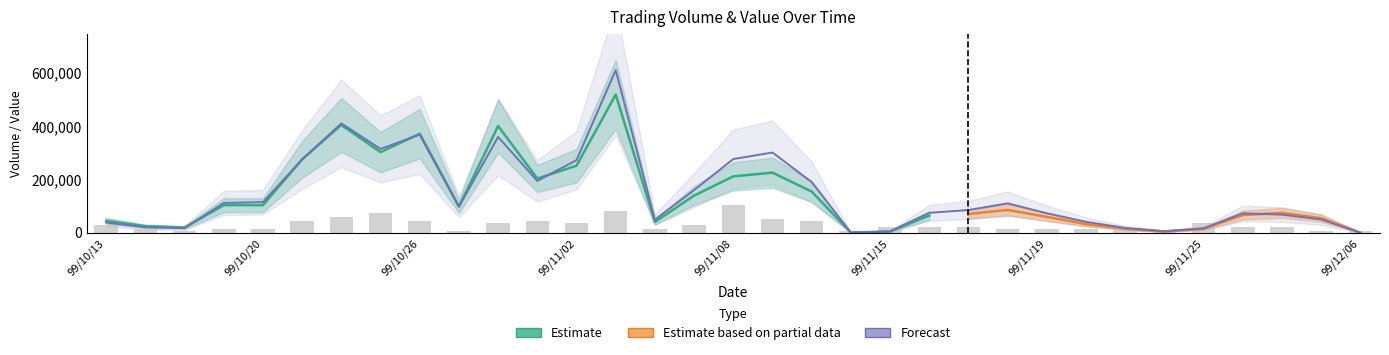

The Trades series shows 34436.0 at 99/11/26. True or false?

False